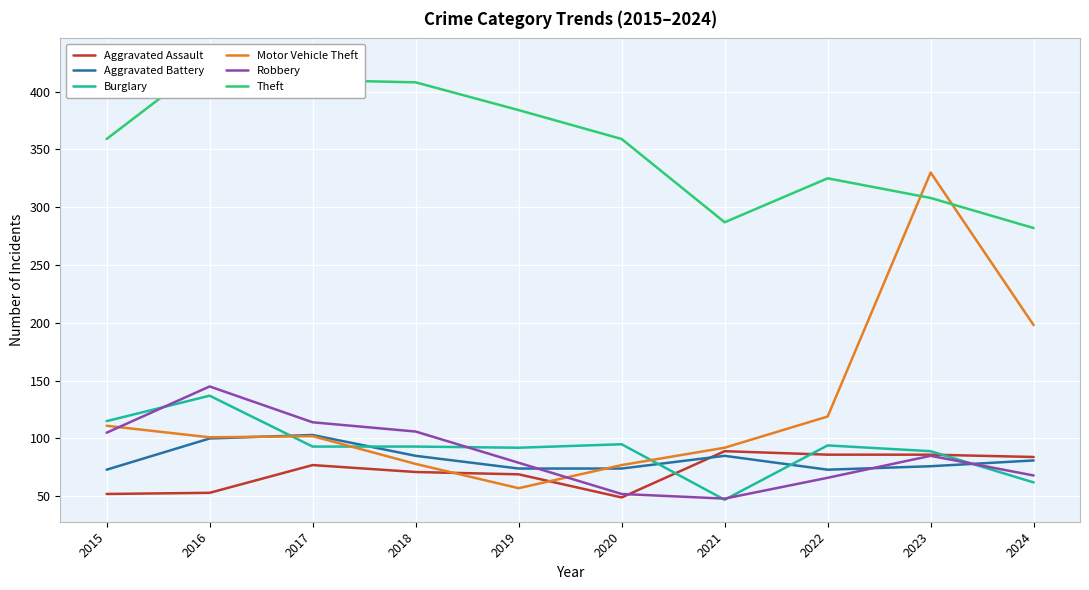

How many interior local valleys does the Theft series have?

1